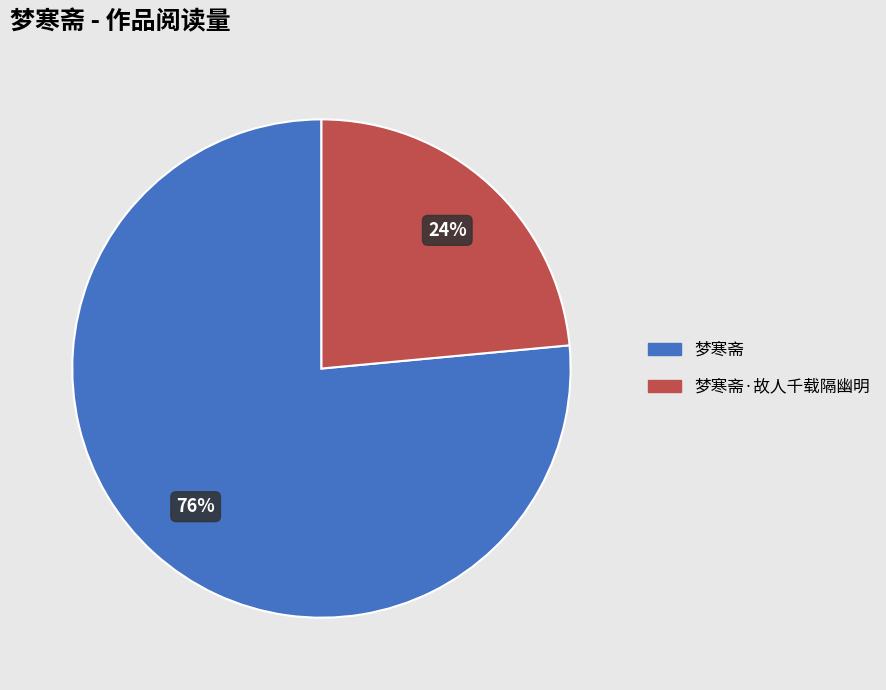

Count the number of slices in the pie.

2